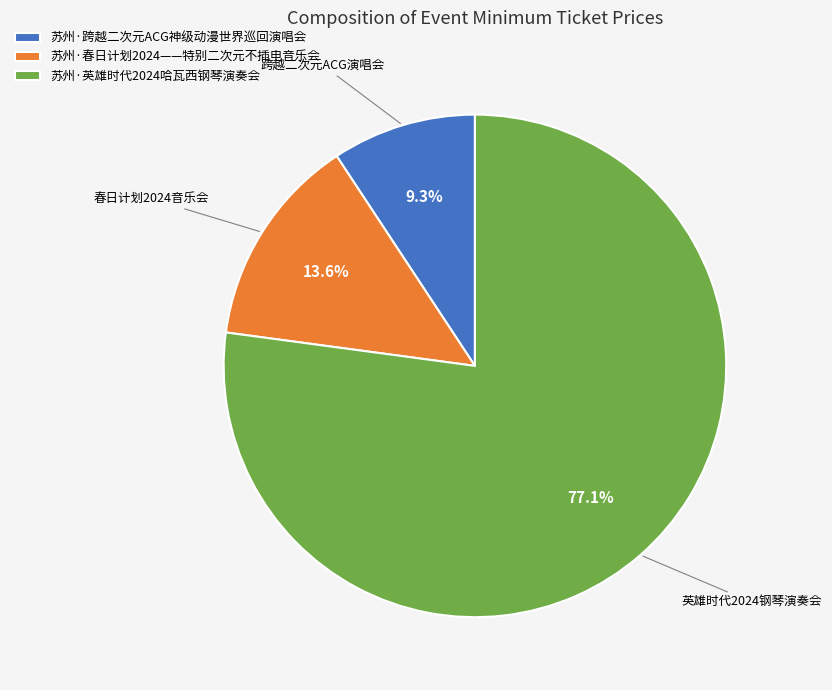

Which has a higher value, 苏州·英雄时代2024哈瓦西钢琴演奏会 or 苏州·跨越二次元ACG神级动漫世界巡回演唱会?

苏州·英雄时代2024哈瓦西钢琴演奏会